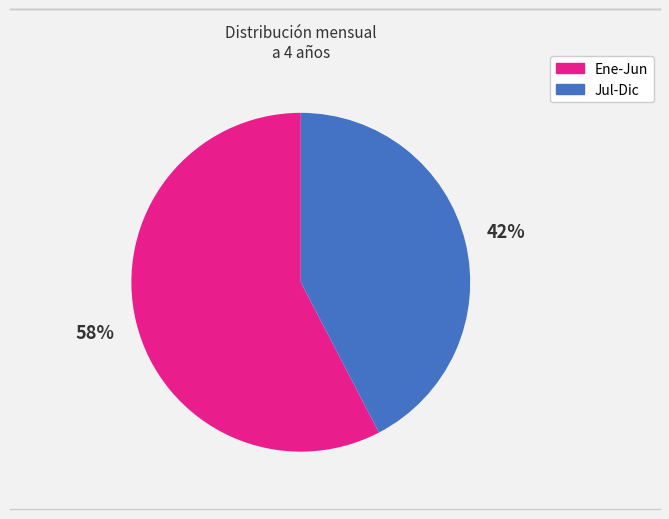

Is there a majority slice in this chart?

Yes